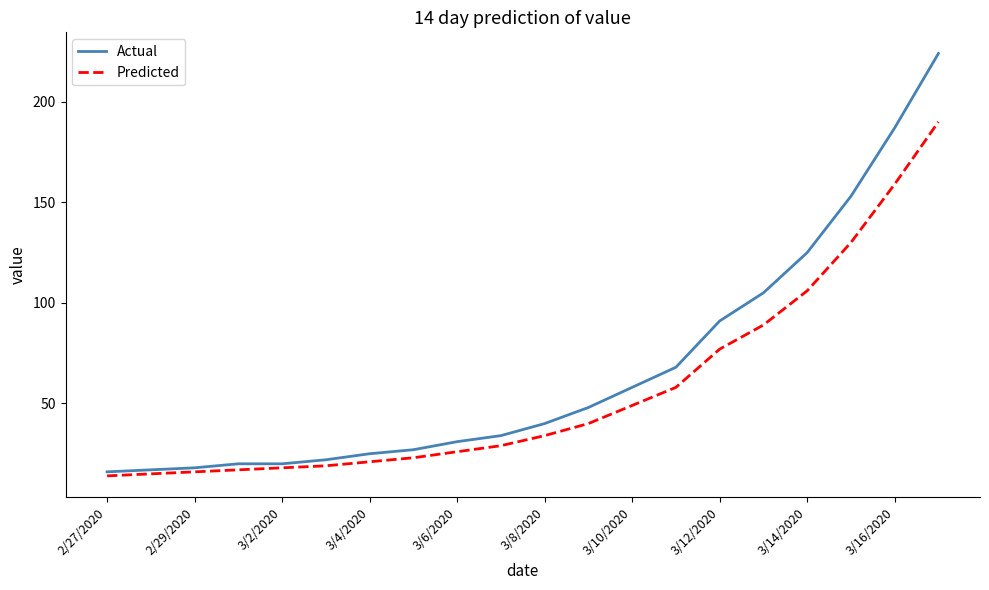

Which series has the widest spread of values?

Actual